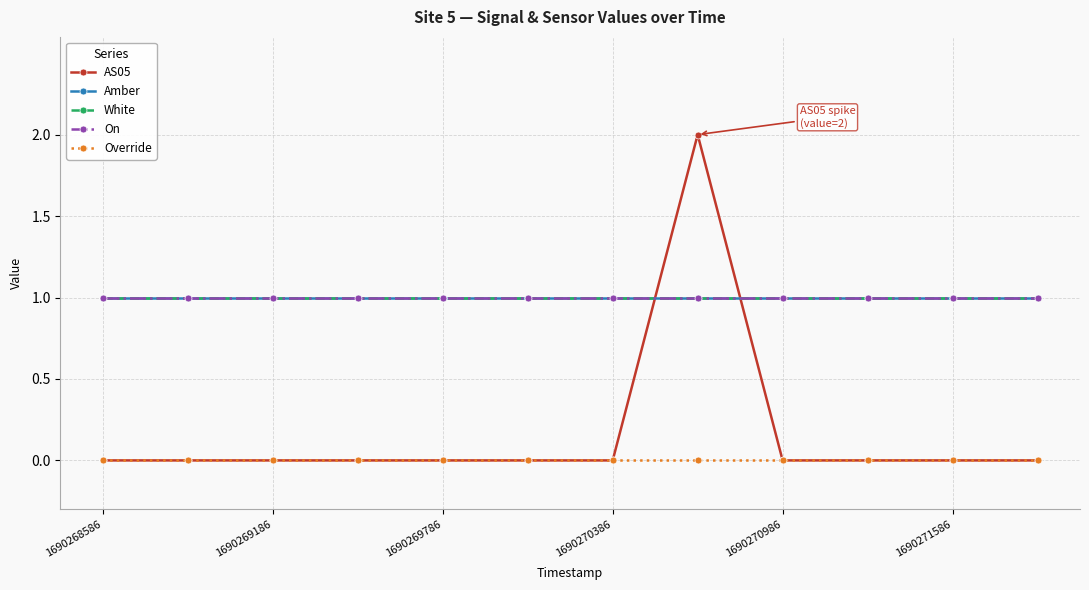

Reading left to right, transcribe all the data shown in this chart.

AS05: 0	0	0	0	0	0	0	2	0	0	0	0
Amber: 1	1	1	1	1	1	1	1	1	1	1	1
White: 1	1	1	1	1	1	1	1	1	1	1	1
On: 1	1	1	1	1	1	1	1	1	1	1	1
Override: 0	0	0	0	0	0	0	0	0	0	0	0